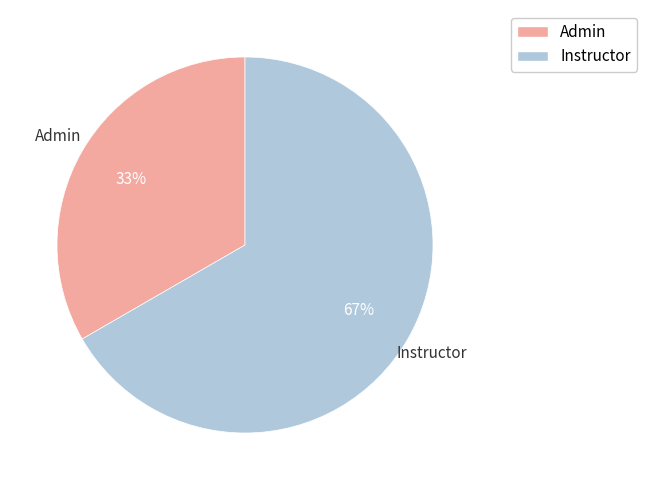

How many segments does this pie chart have?

2